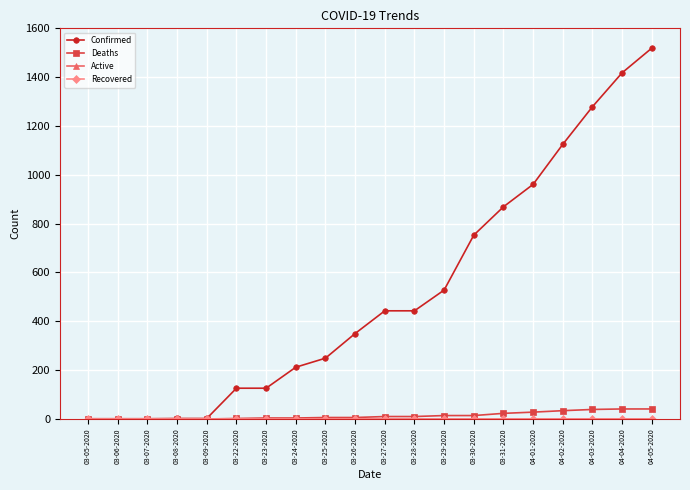

List the labels in order of Confirmed value, largest first.

04-05-2020, 04-04-2020, 04-03-2020, 04-02-2020, 04-01-2020, 03-31-2020, 03-30-2020, 03-29-2020, 03-27-2020, 03-28-2020, 03-26-2020, 03-25-2020, 03-24-2020, 03-22-2020, 03-23-2020, 03-08-2020, 03-09-2020, 03-05-2020, 03-06-2020, 03-07-2020